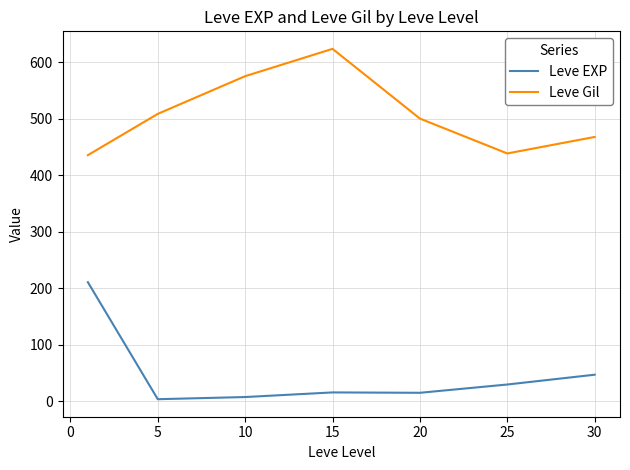

Does the chart display data point markers on the line(s)?

No